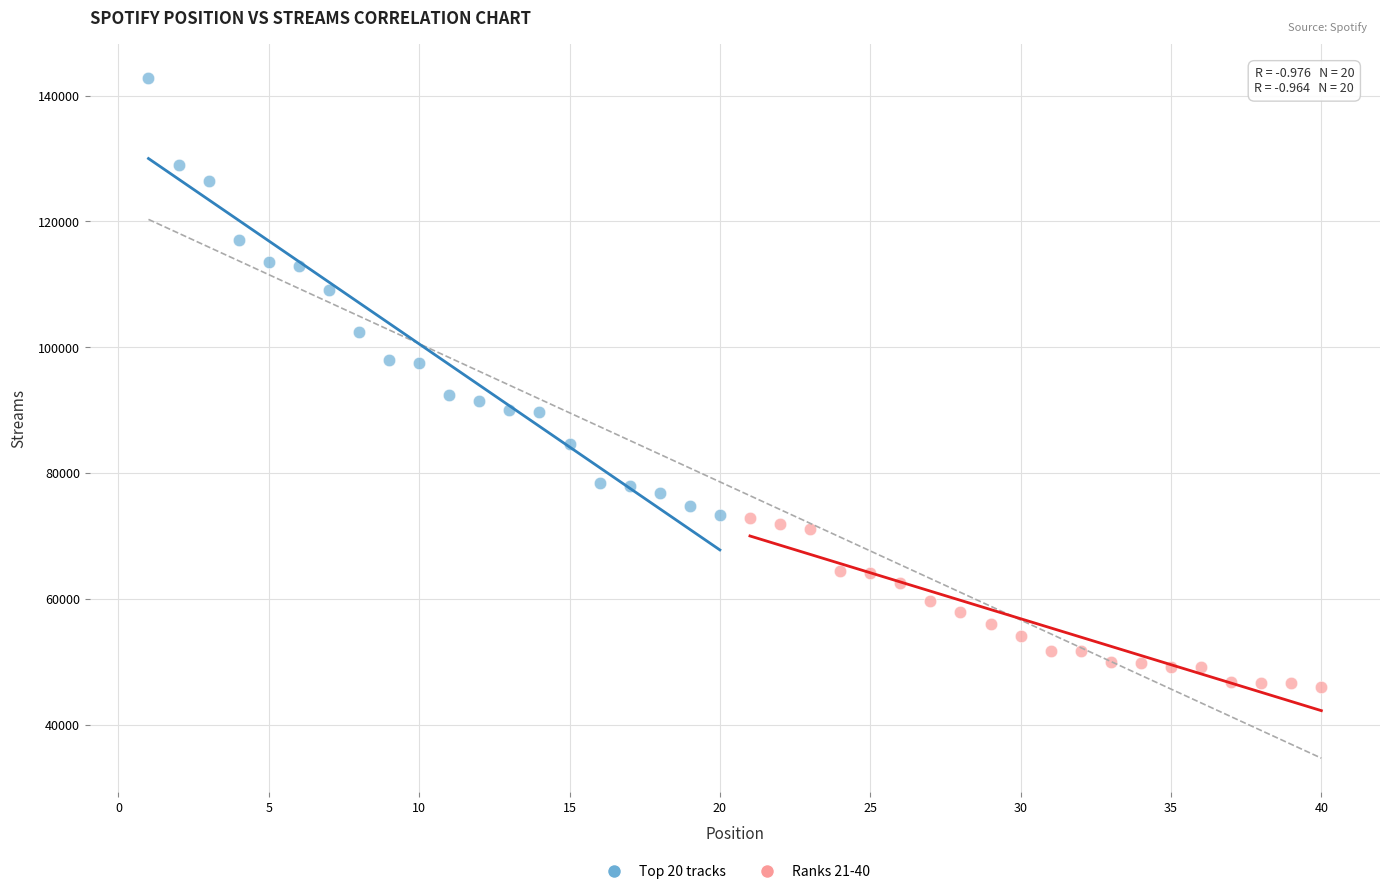

Which series contains the lowest Y value?

Ranks 21-40